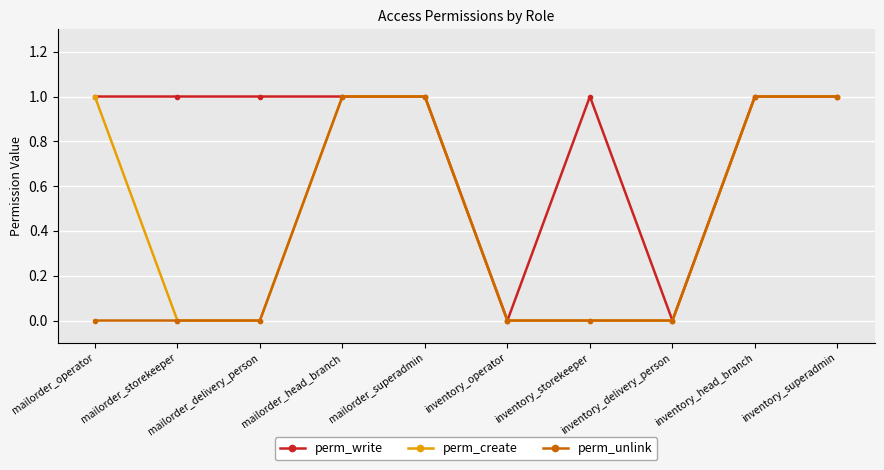

What is the difference between the perm_write values at inventory_delivery_person and mailorder_delivery_person?

1